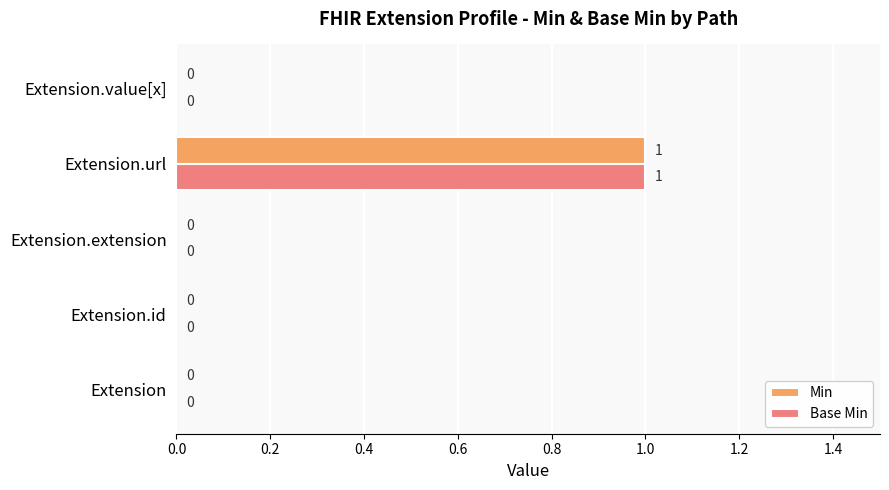

The Base Min series shows 0 at Extension.extension. True or false?

True